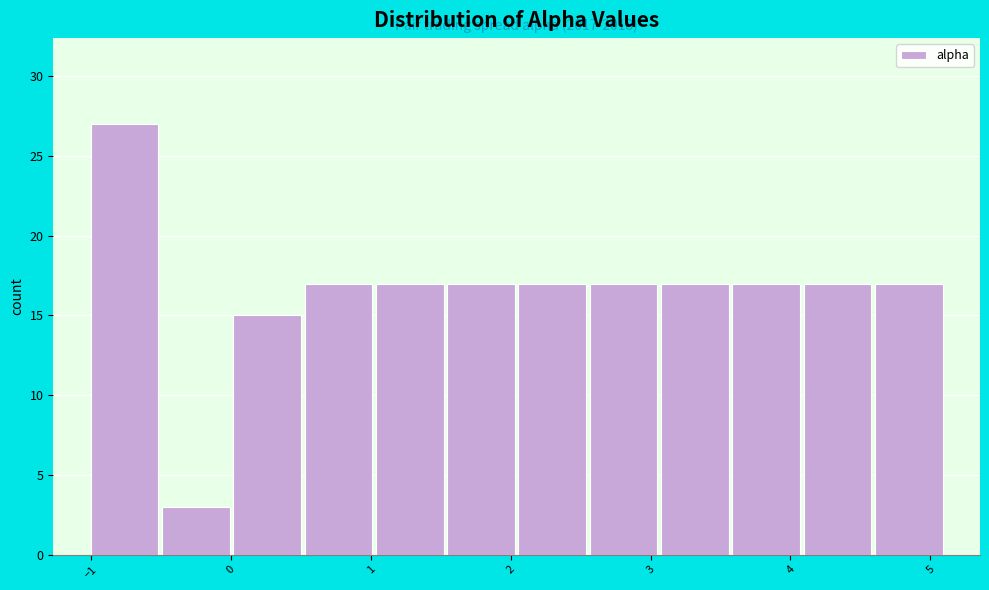

Which range on the x-axis has the tallest bar?

-1.0 to -0.5